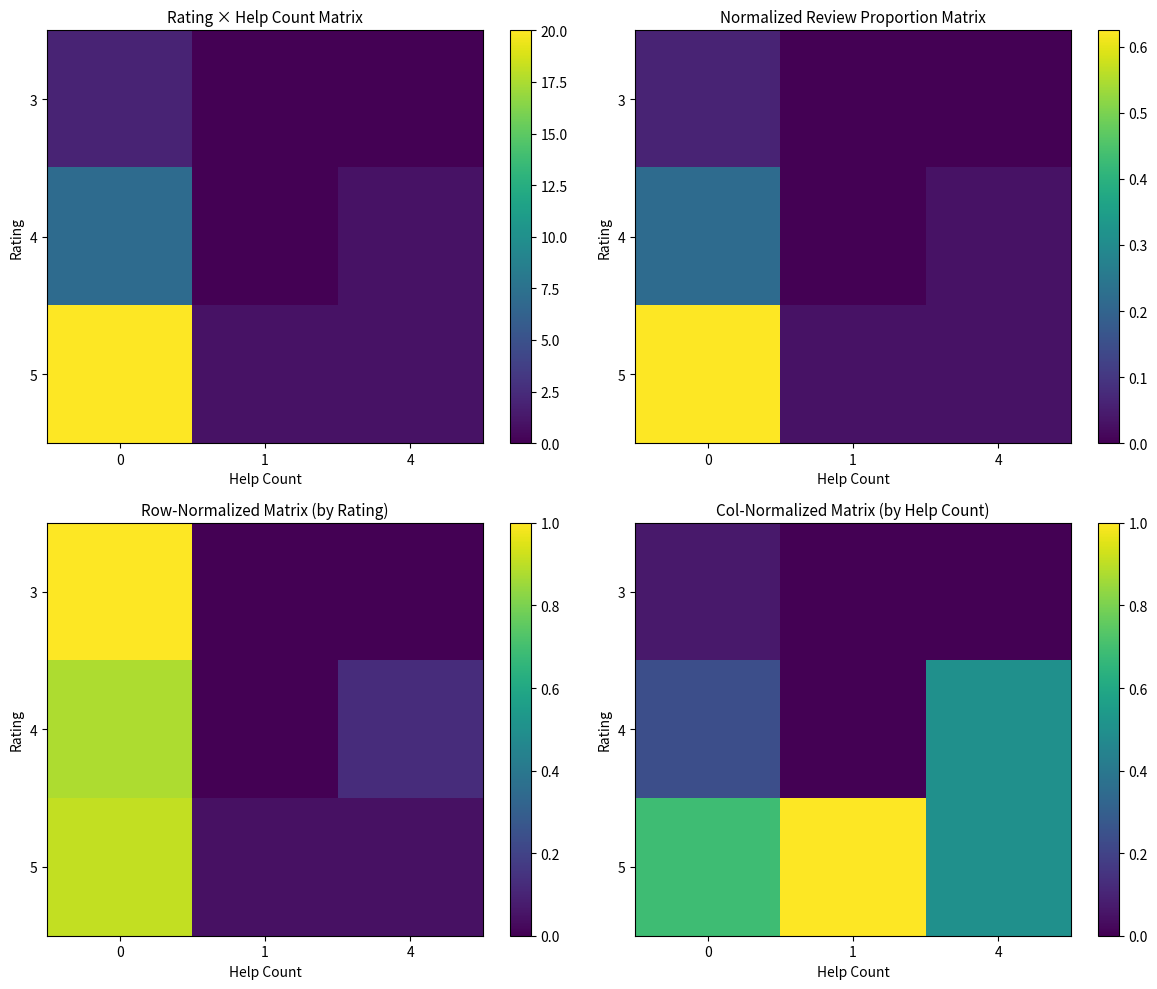

Between 1 and 4, which series saw the biggest shift?

4